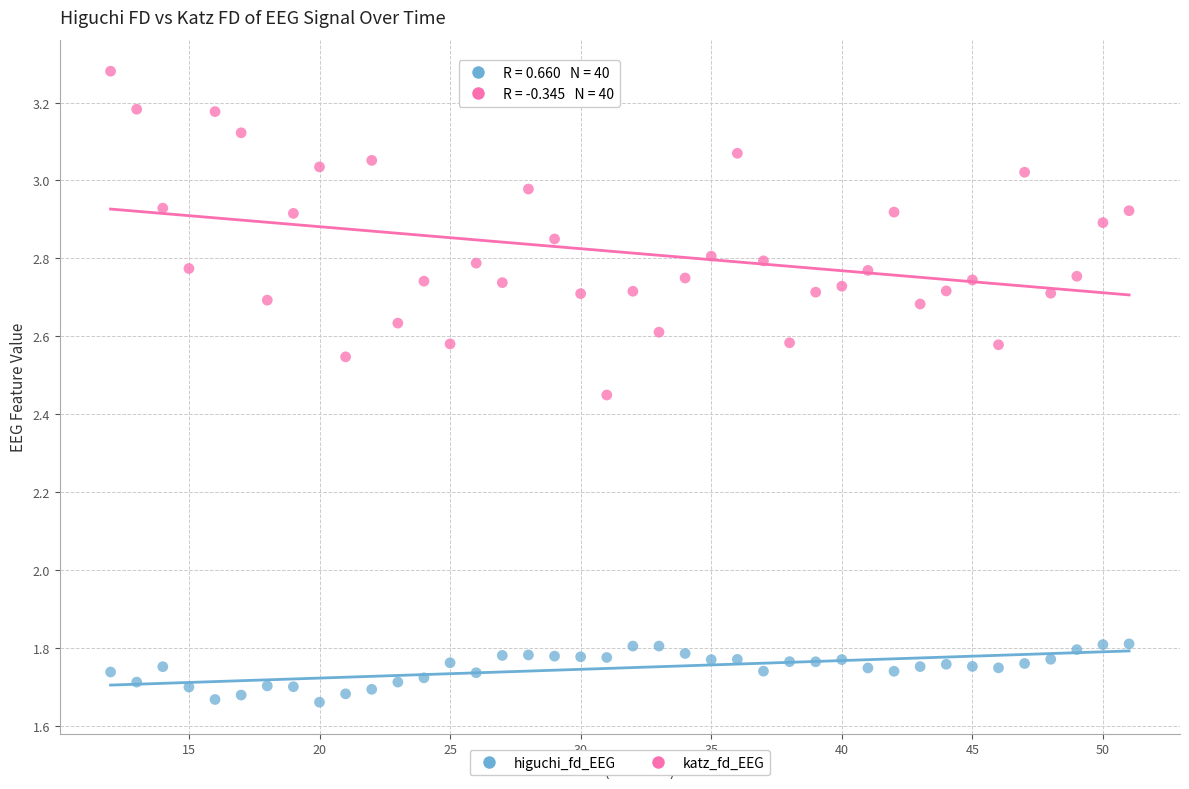

Across all data points, what is the range of X values (max minus min)?

39.0